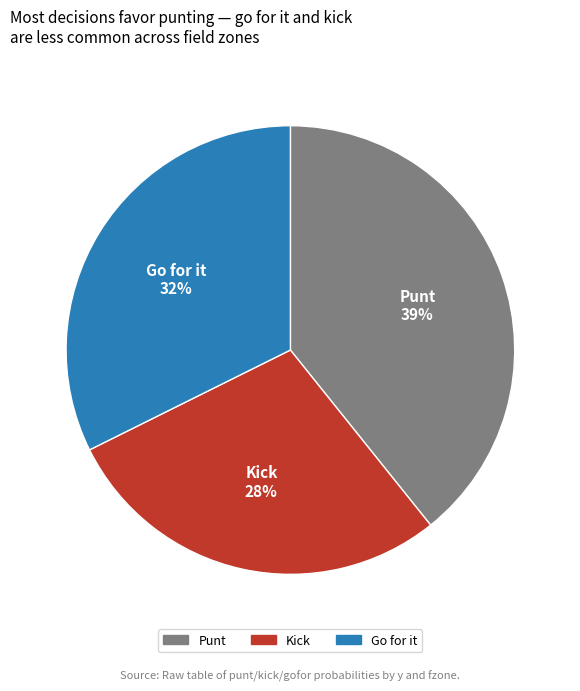

To the nearest percent, what is the average slice percentage?

33%